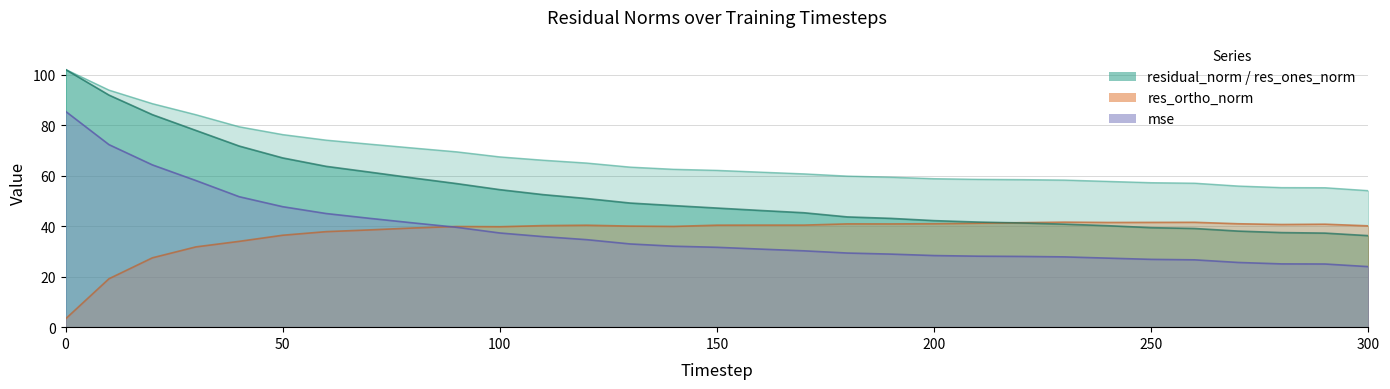

How many distinct data groups are displayed?

4